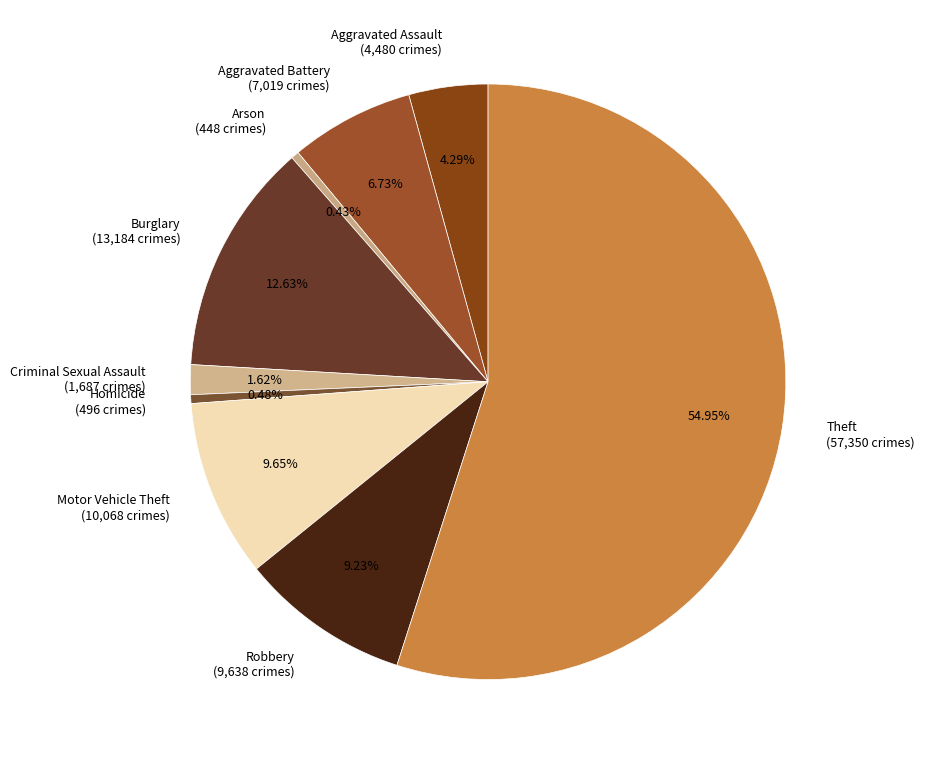

Approximately how many times larger is the value at Aggravated Battery (7,019 crimes) compared to Aggravated Assault (4,480 crimes)?

1.6